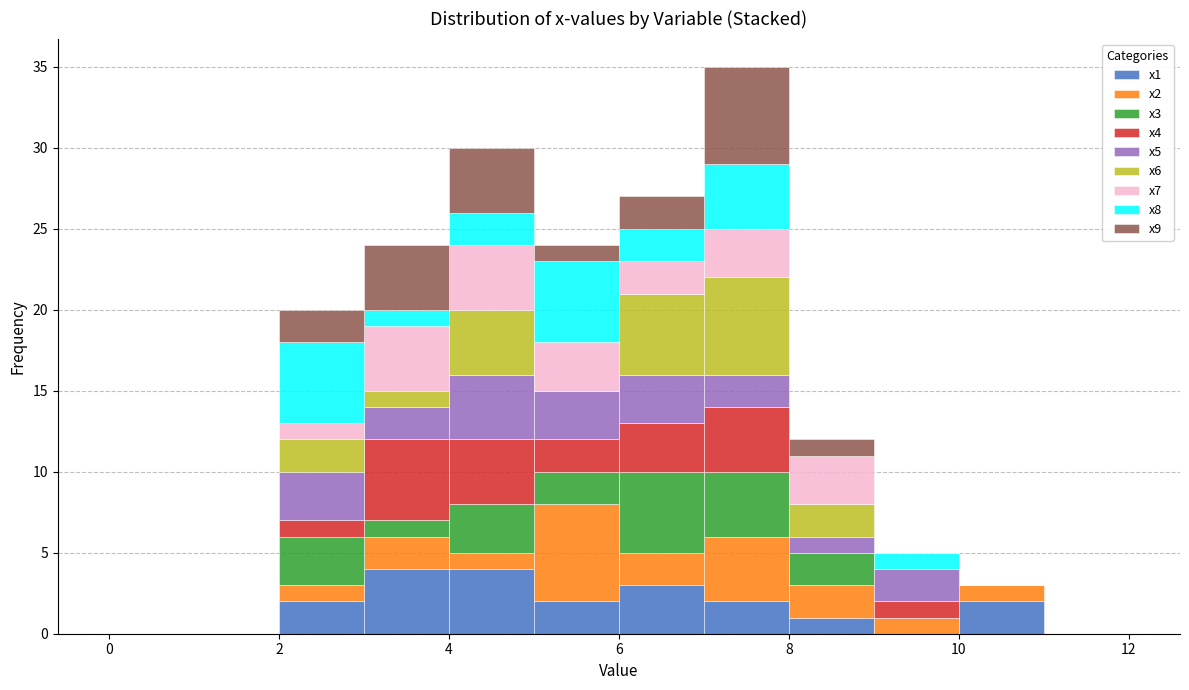

Reading left to right, transcribe this chart: for each stacked bar, give the range it covers on the x-axis and its total height. The values are not printed on the chart, so give them approximately, as read against the axis.

0 to 1: 0
1 to 2: 0
2 to 3: 20
3 to 4: 24
4 to 5: 30
5 to 6: 24
6 to 7: 27
7 to 8: 35
8 to 9: 12
9 to 10: 5
10 to 11: 3
11 to 12: 0